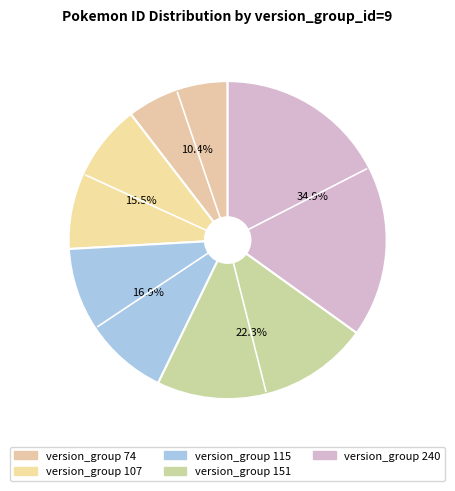

Count the number of slices in the pie.

5